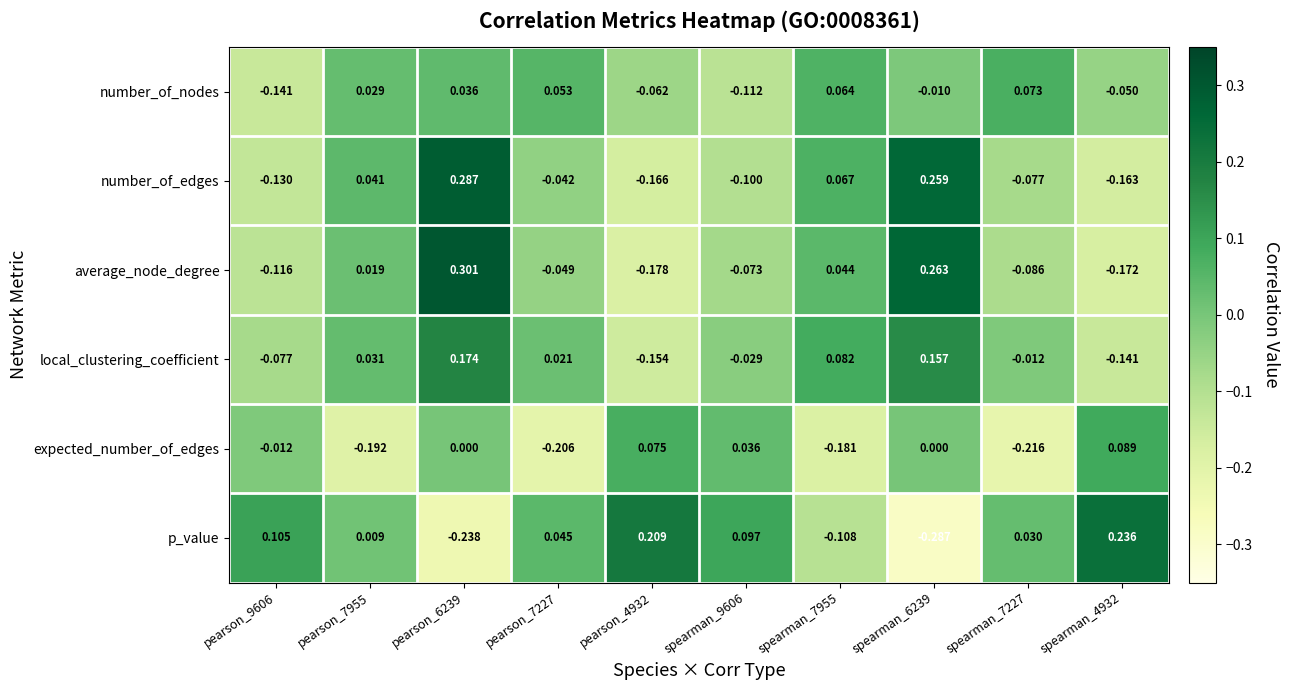

At how many categories does at least one series exceed 0?

10